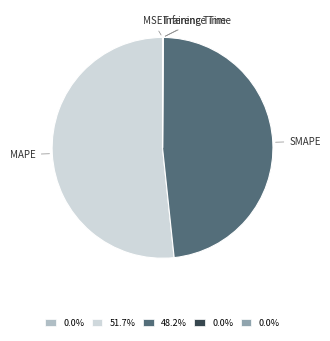

Do MAPE and SMAPE together represent more than half of the pie?

Yes